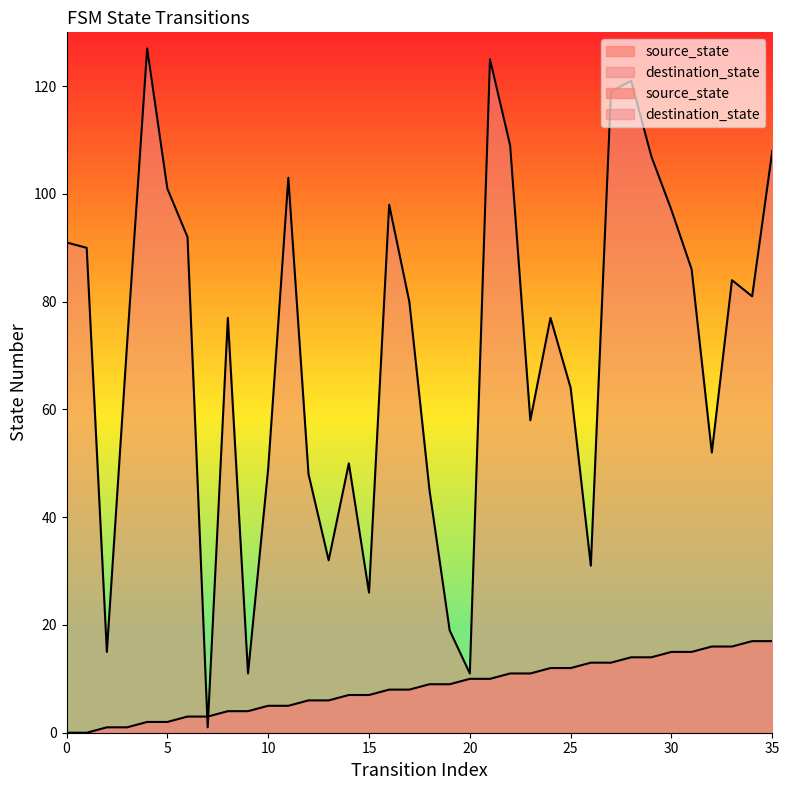

What is the total value across all series at 21?

135